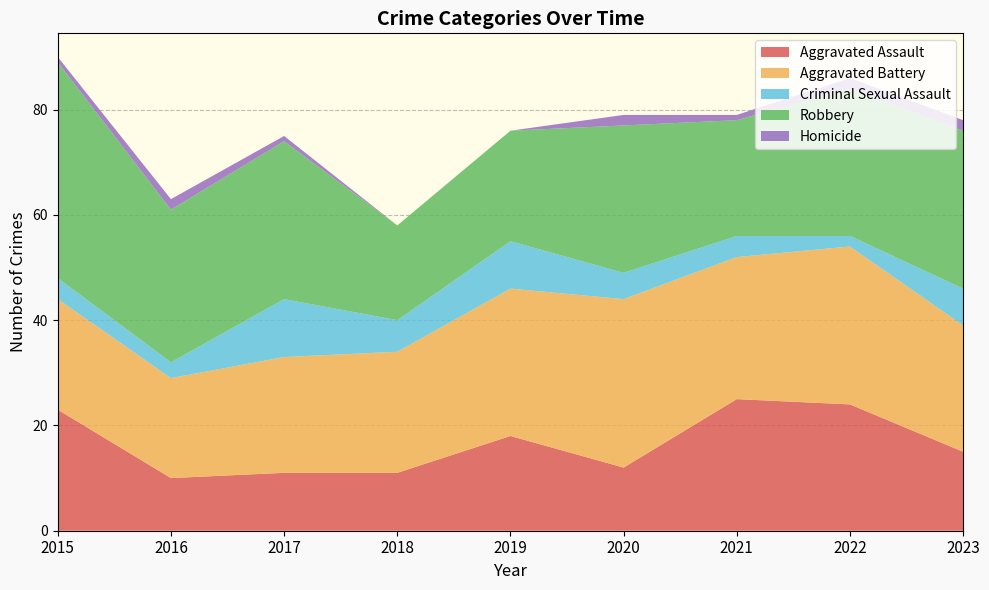

Is the value of Aggravated Assault at 2023 greater than the value of Homicide at 2021?

Yes